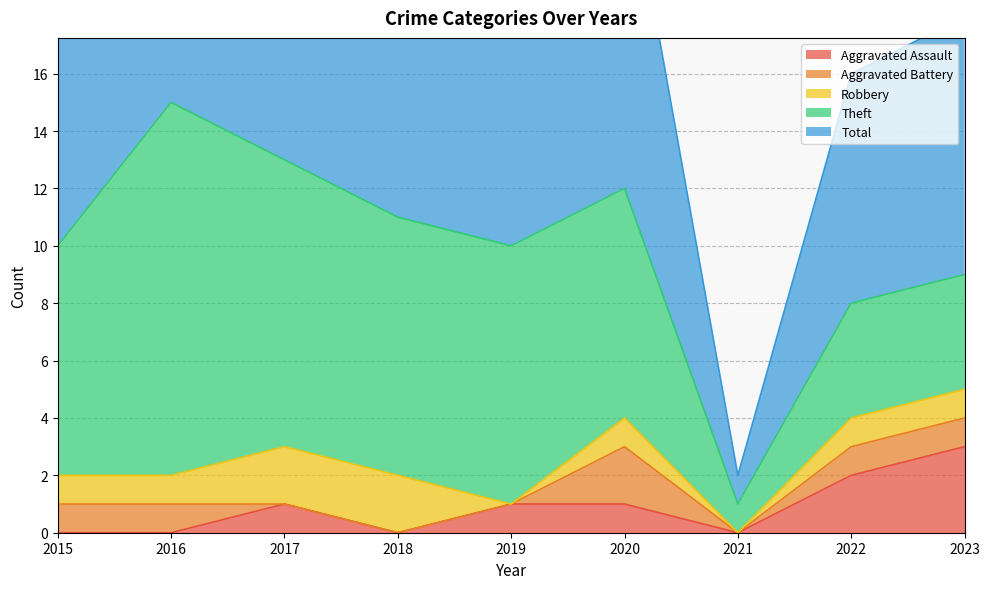

How many data points in Theft are less than 8?

3